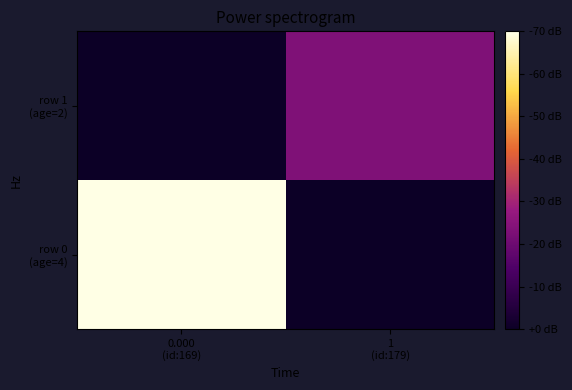

Which category has the lowest value across all series?

1
(id:179)